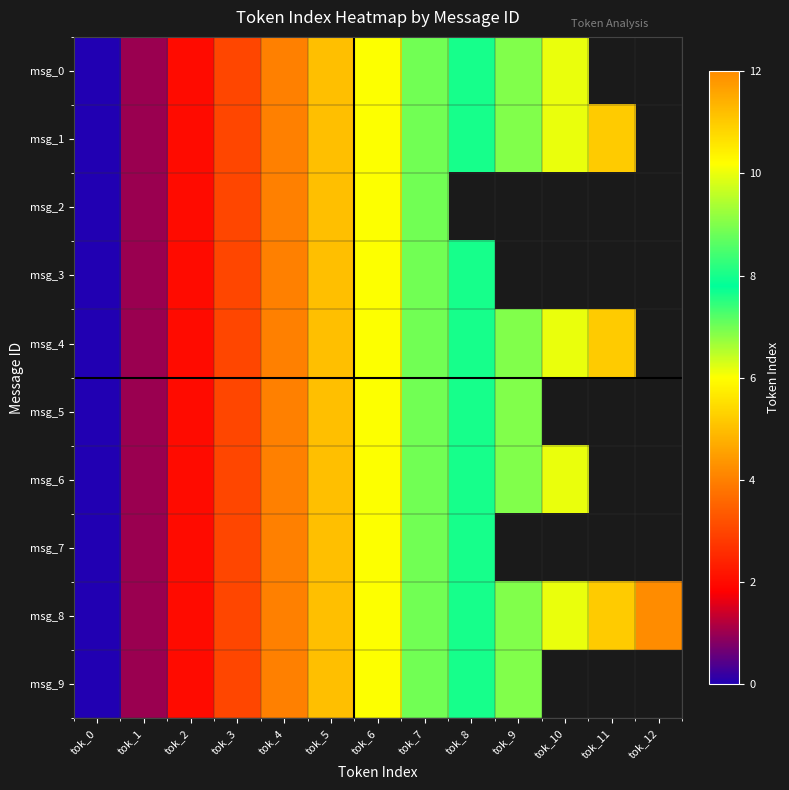

At how many categories does at least one series exceed 11?

1